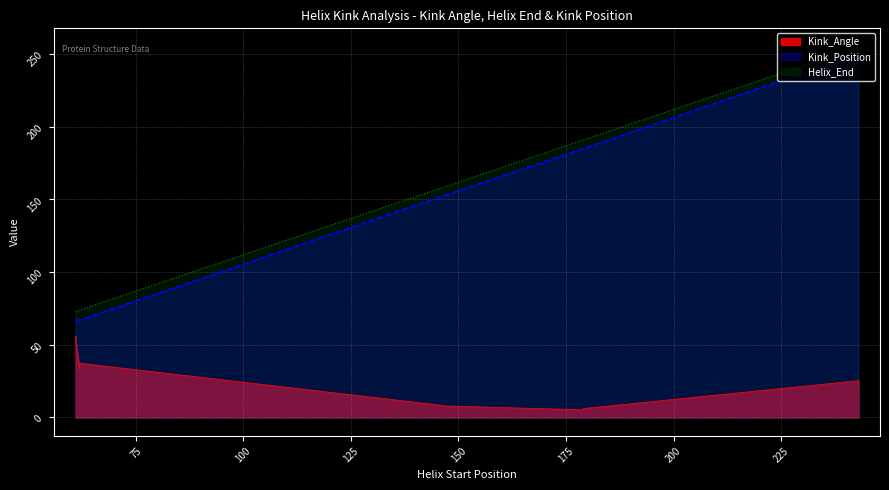

The value of Helix_End at 2z6rA-146 is 241.2. True or false?

False